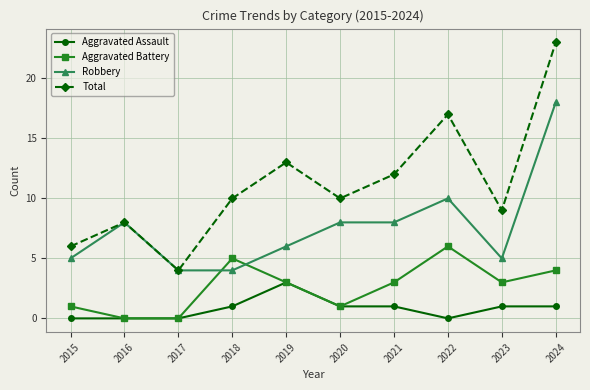

True or false: Total and Aggravated Battery intersect in this chart.

False